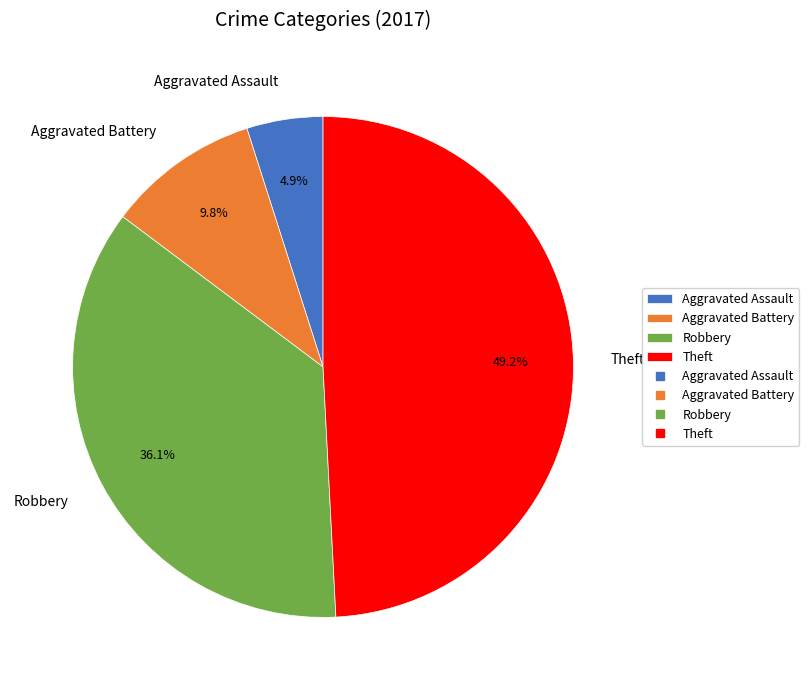

Is it true that Robbery is 30% of the pie?

False